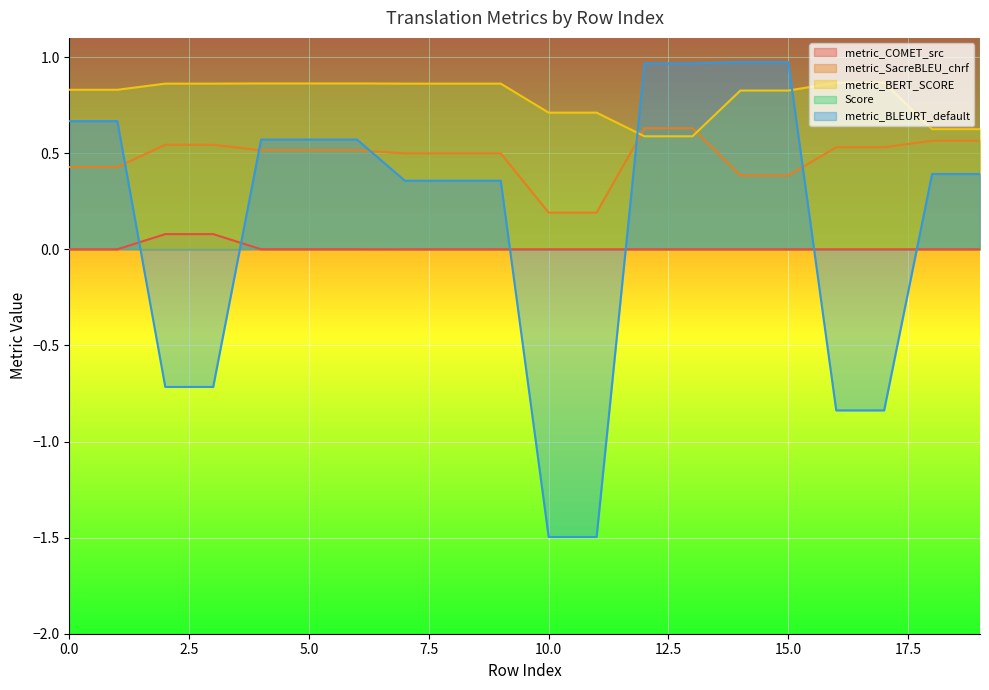

True or false: metric_COMET_src has a value of 0.1 at 3.

False